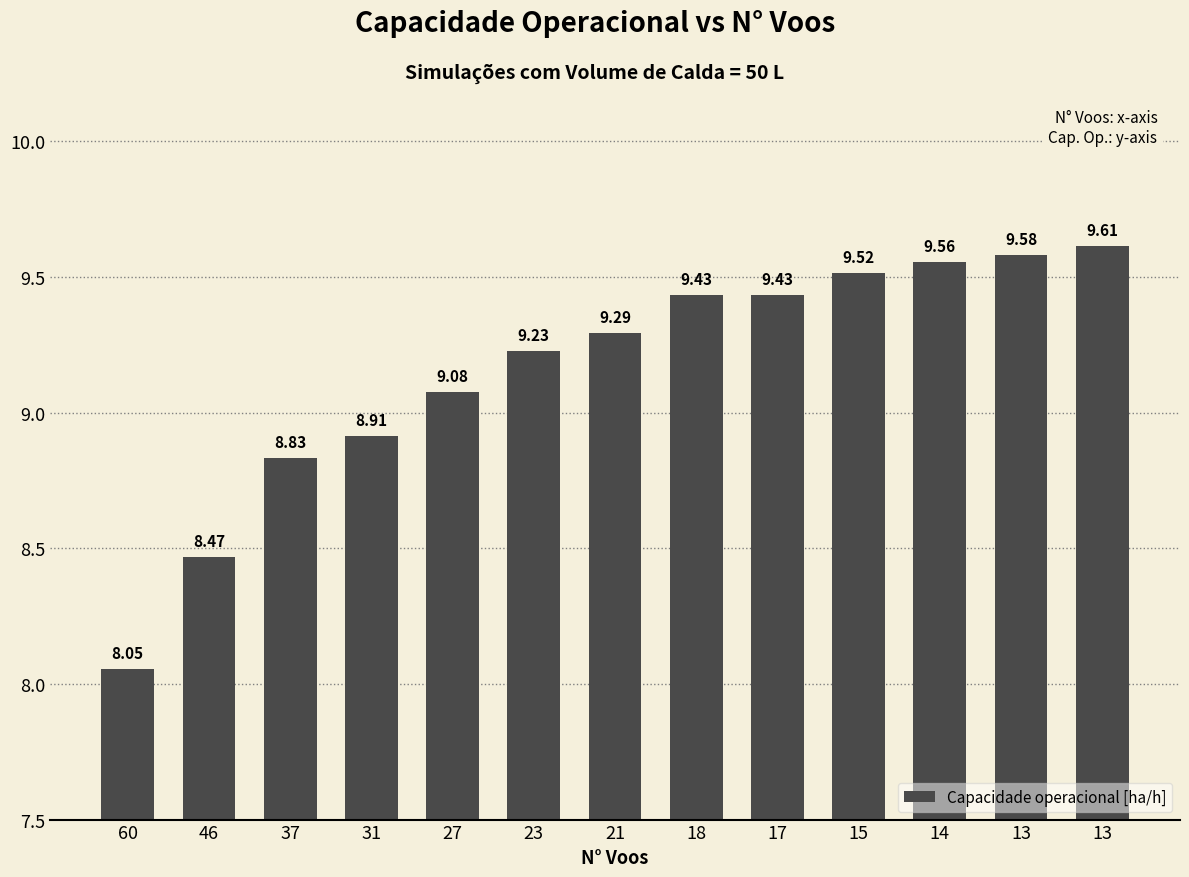

How many bars are there in total?

13